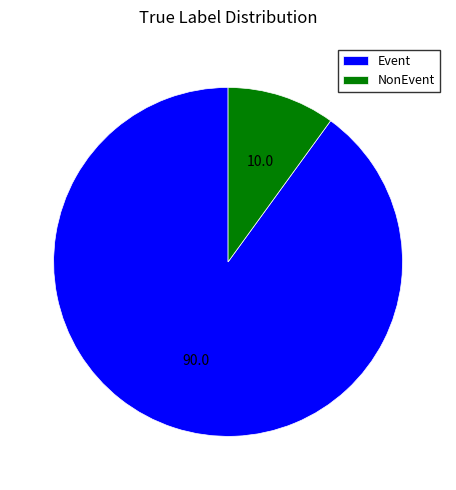

Which category has the biggest portion of the pie?

Event